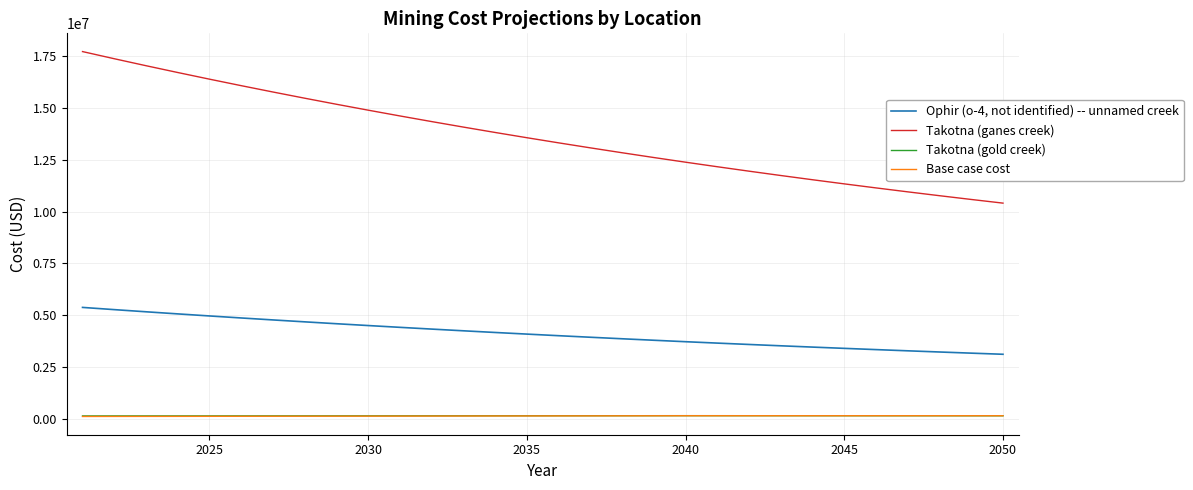

Which series has the widest spread of values?

Takotna (ganes creek)